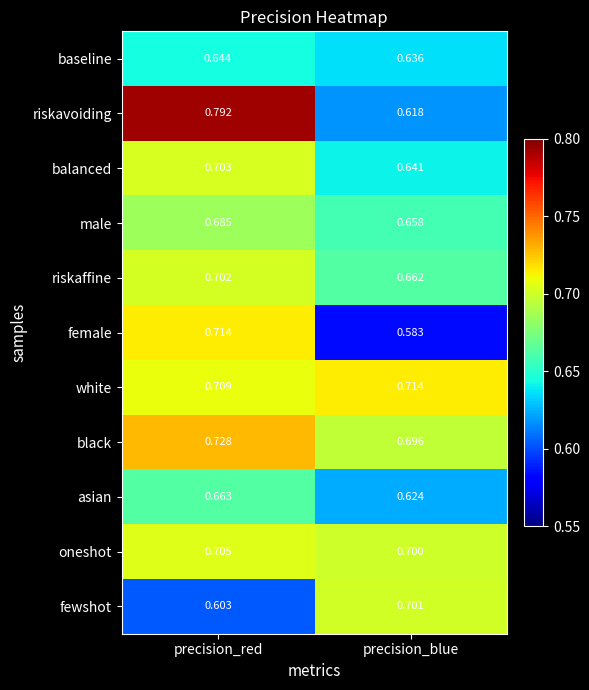

Which category has the lowest value in the balanced series?

precision_blue